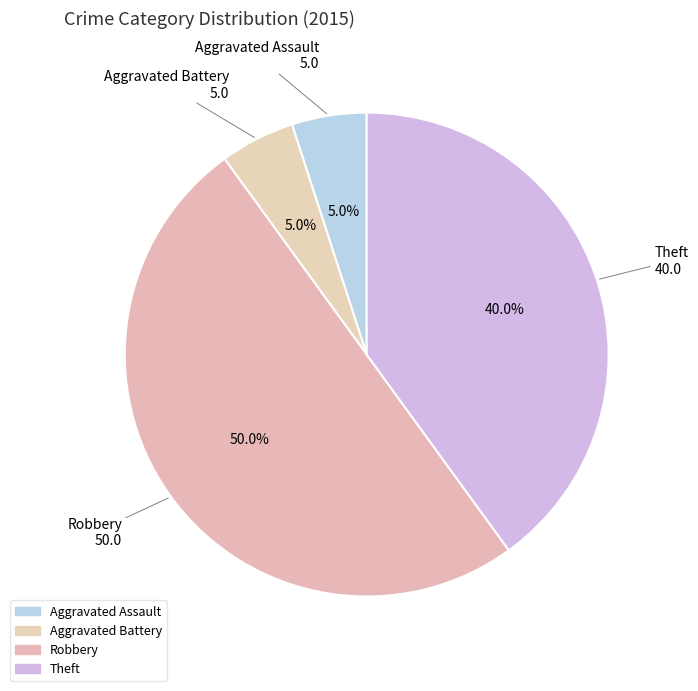

Is there any slice that represents more than half of the pie?

No